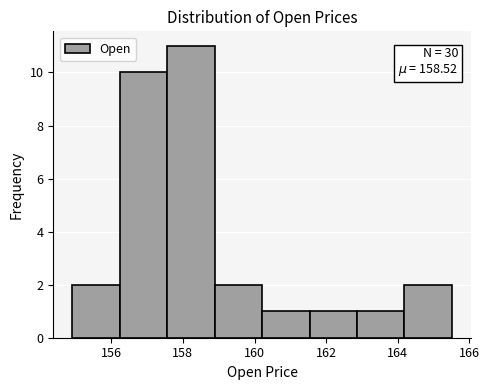

Which range on the x-axis has the tallest bar?

157.6 to 158.8